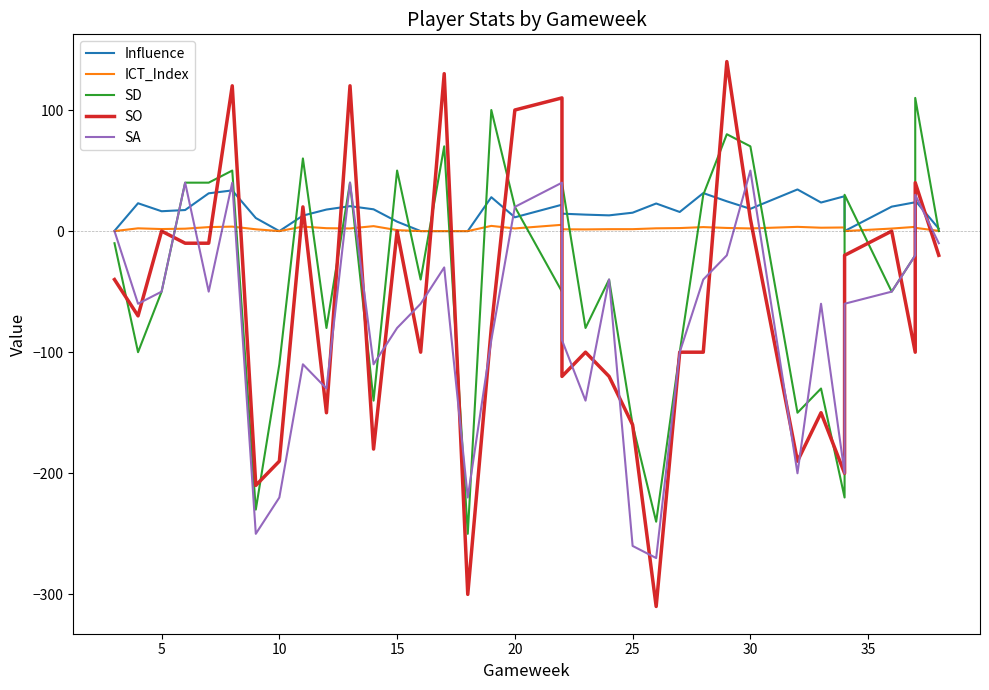

Count the number of data series in this chart.

5